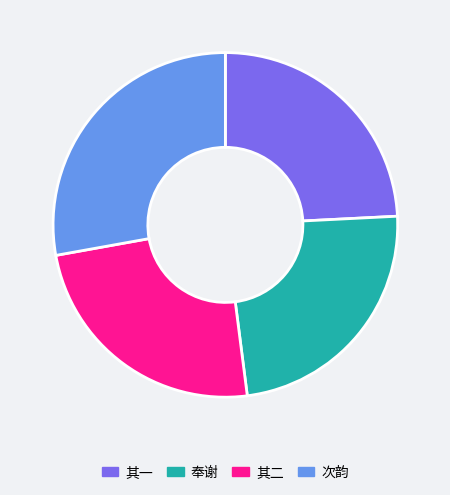

Does any single category account for the majority?

No